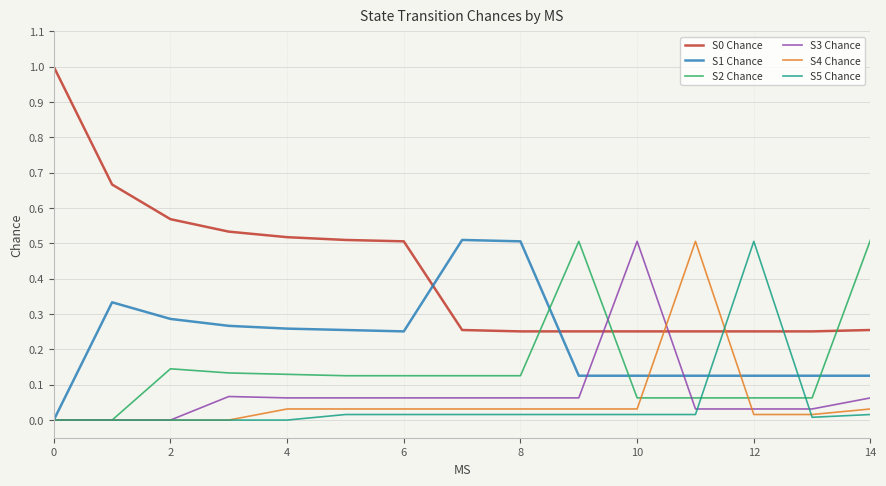

What is the maximum value shown in the chart?

1.0